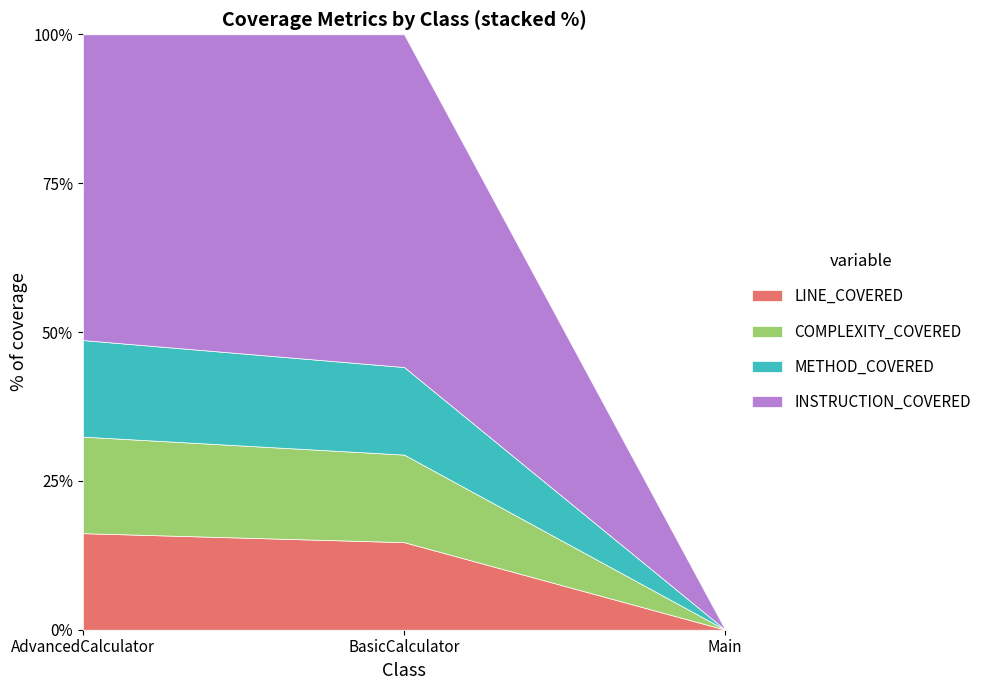

What is the sum of all METHOD_COVERED values?

11